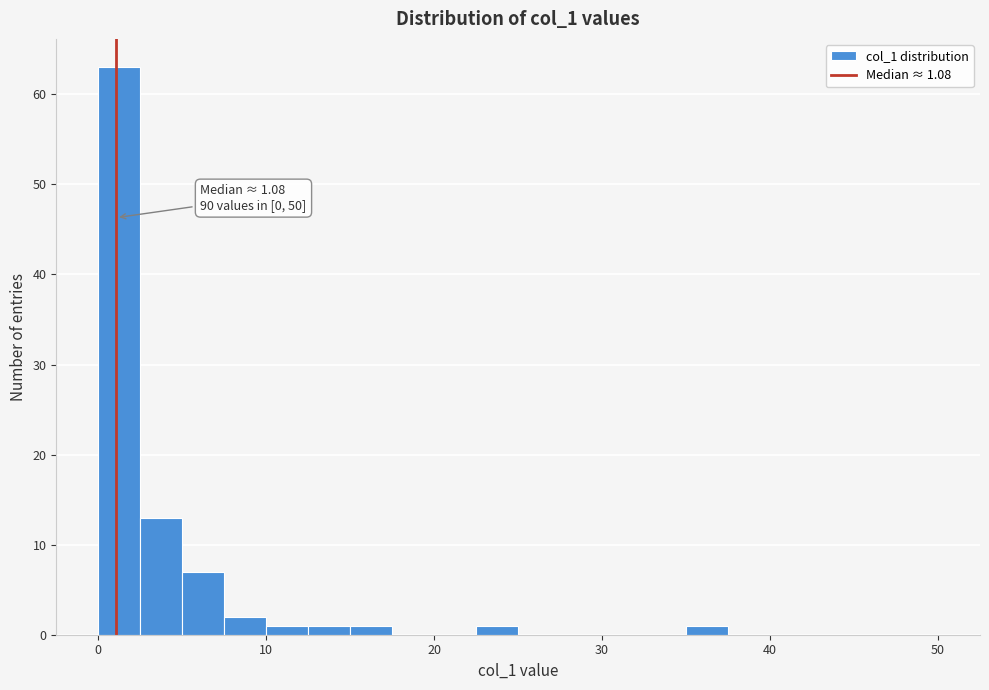

Read against the x-axis, roughly where is the centre of the tallest bar?

1